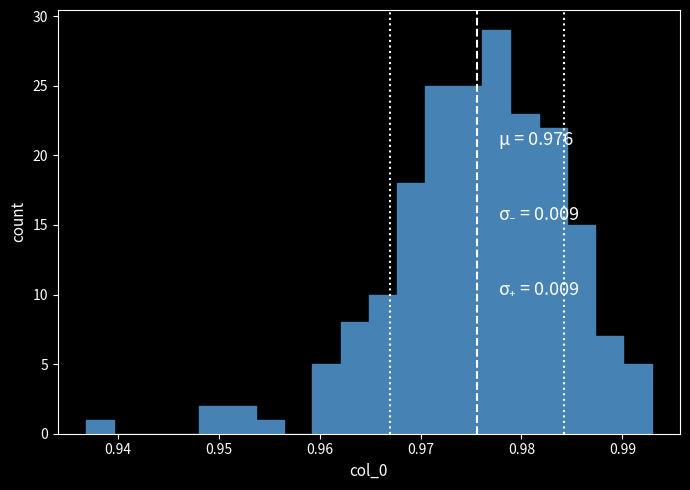

Around what value on the x-axis is the tallest bar? Give the approximate position of its centre, as read against the axis.

0.977